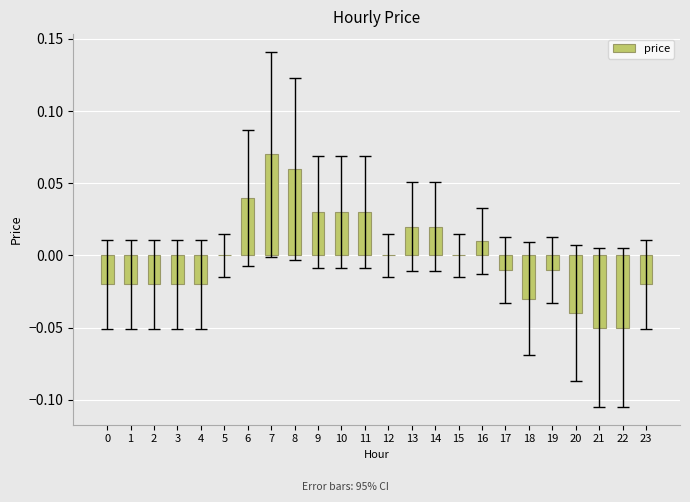

Count the number of categories in the chart.

24